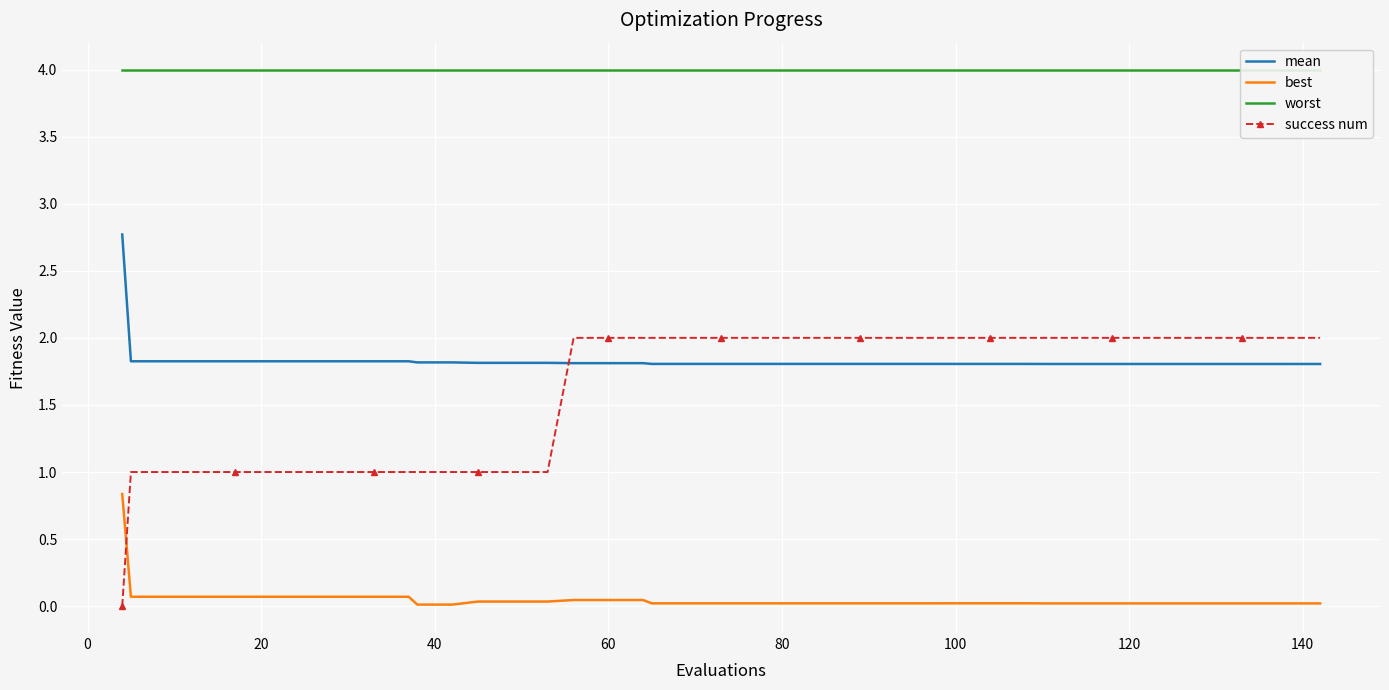

True or false: best and success num intersect in this chart.

True